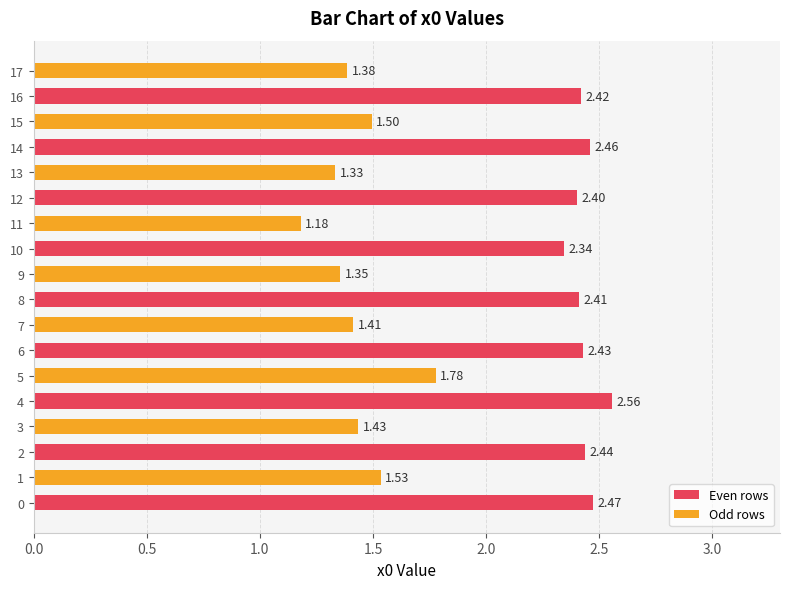

Rank the series by their maximum value, from highest to lowest.

Even rows, Odd rows